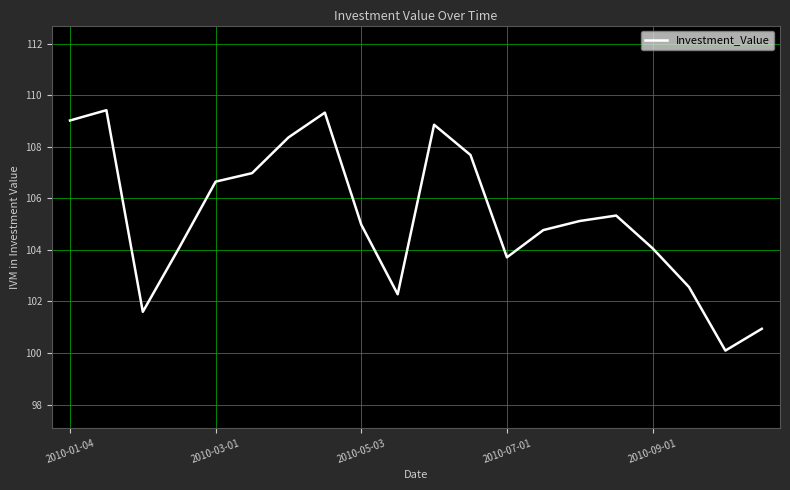

What is the smallest value displayed?

100.1